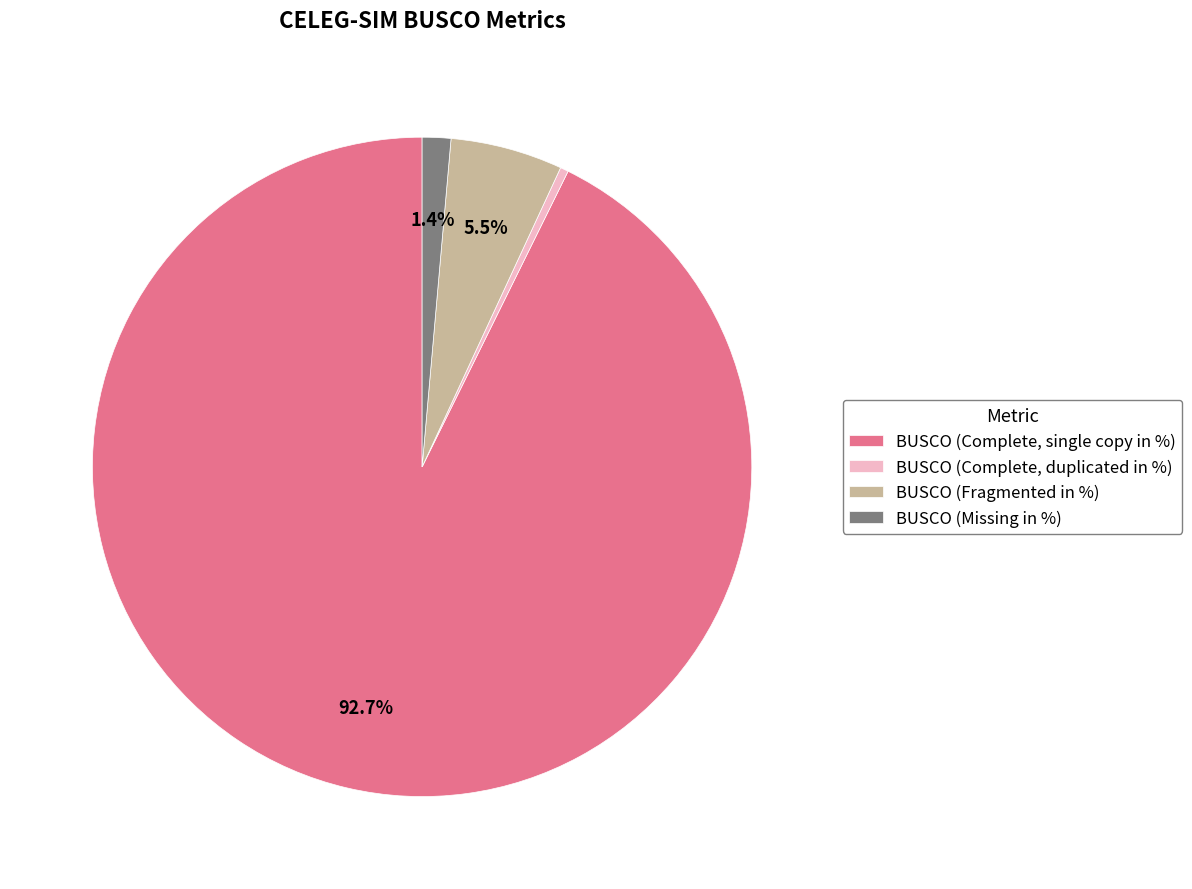

What is the largest slice in the pie chart?

BUSCO (Complete, single copy in %)